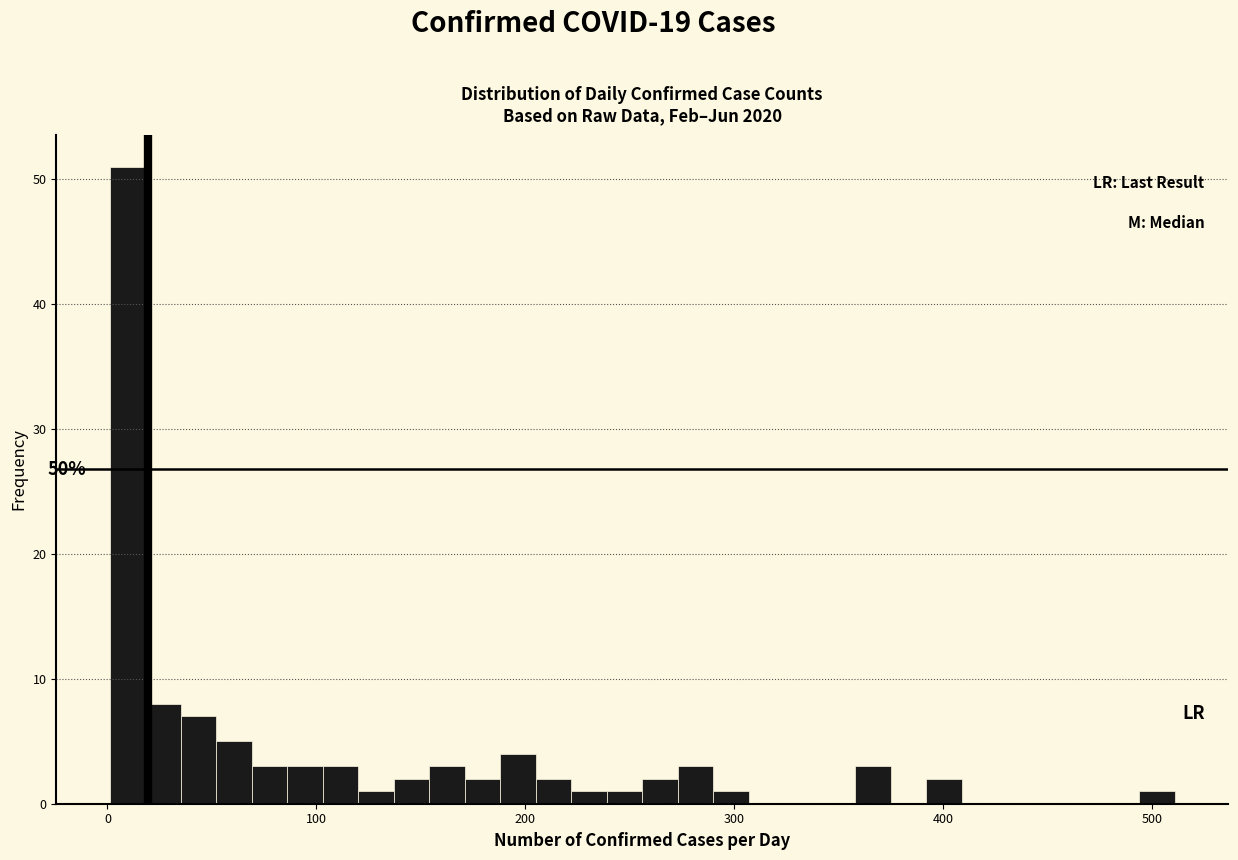

Read against the x-axis, roughly where is the centre of the tallest bar?

10